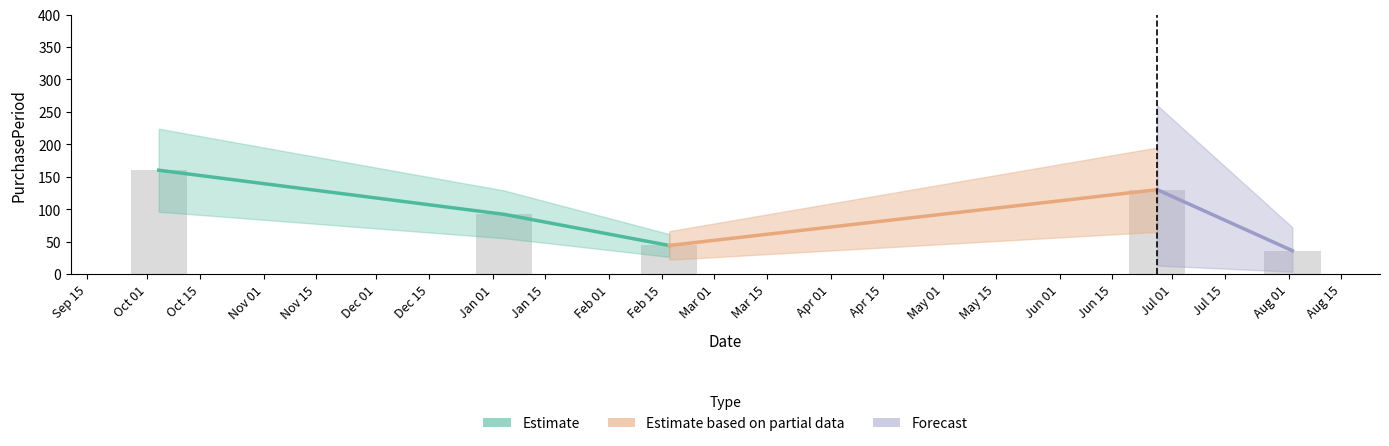

Where does the data first go above 92?

2016-10-04